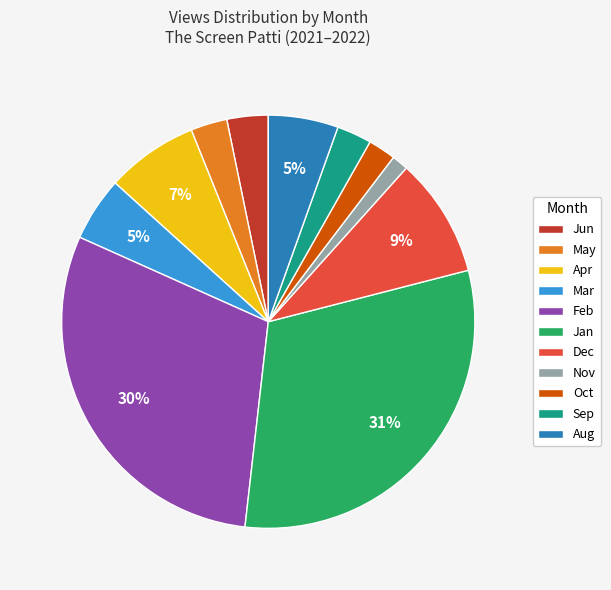

Which has a higher value, Oct or Jan?

Jan